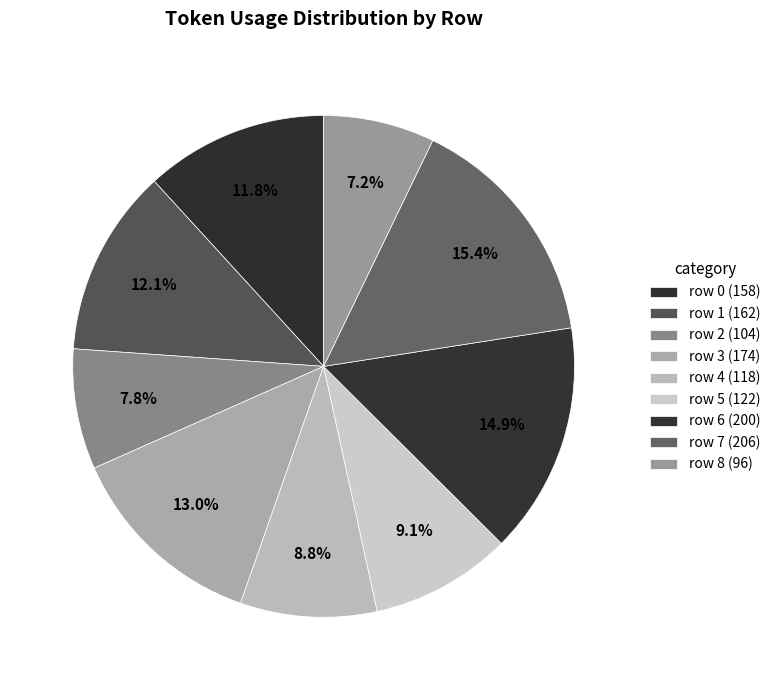

Does any single category account for the majority?

No